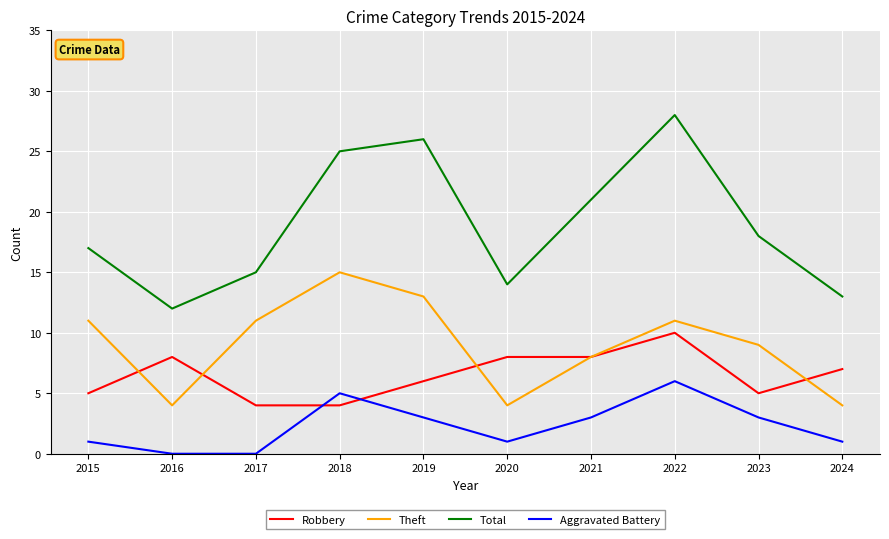

Is it true that Aggravated Battery equals 1 at 2020?

True